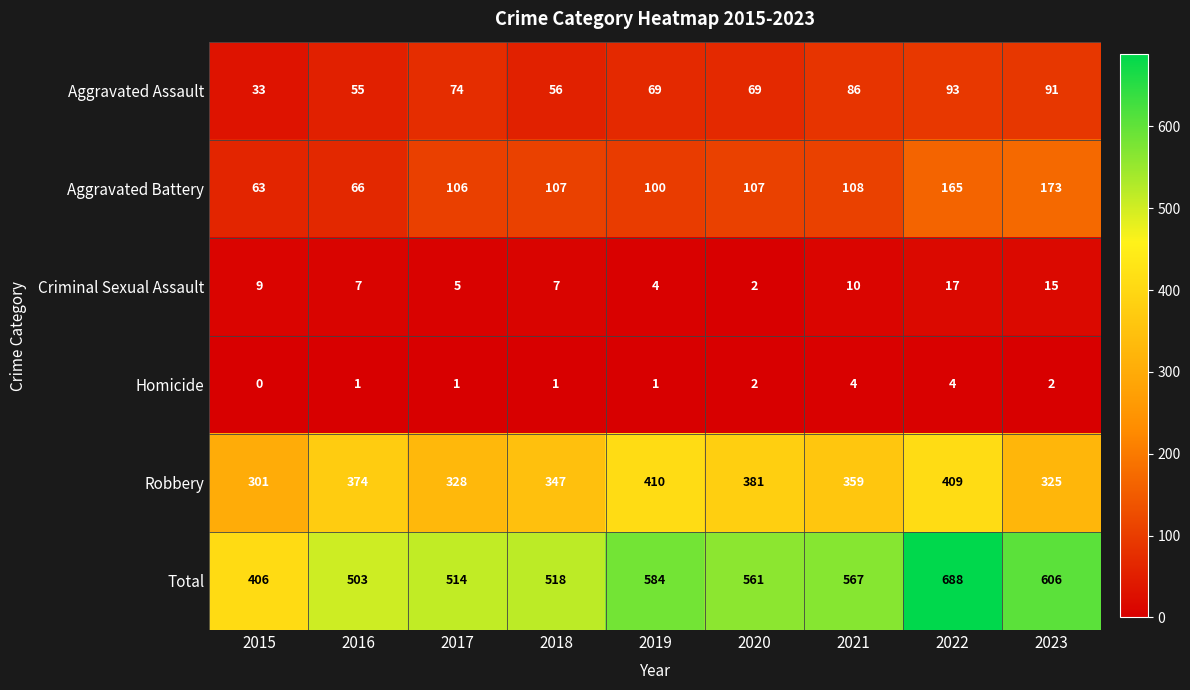

At which category is the sum across all series the highest?

2022